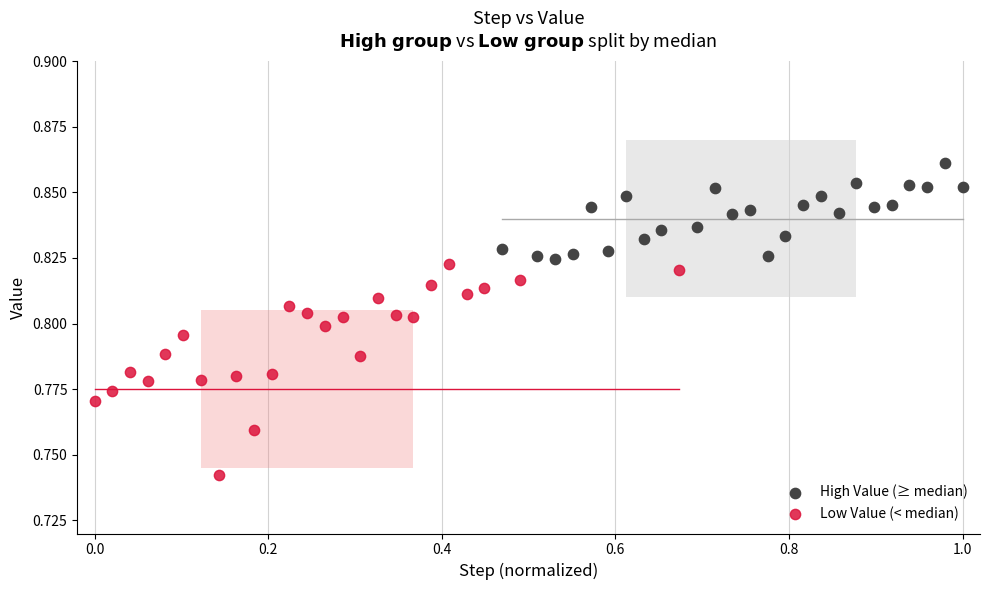

Which series has the widest spread of Y values?

Low Value (< median)